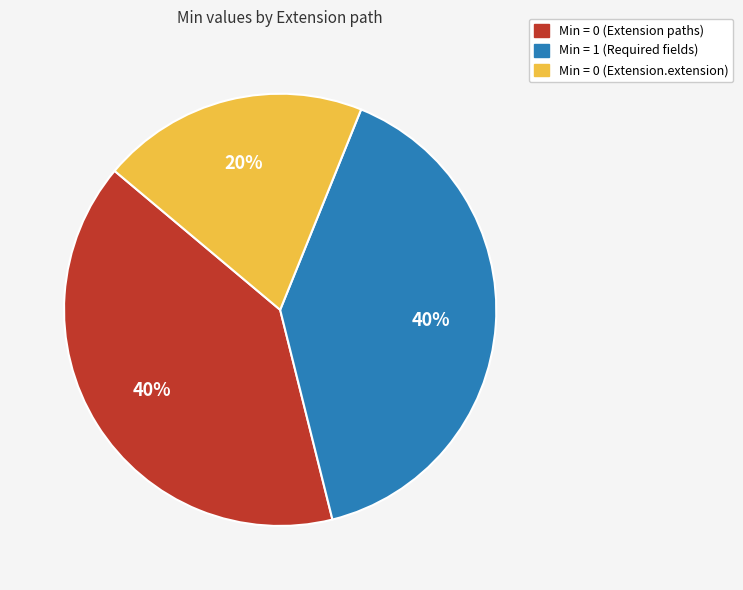

To the nearest percent, what is the average slice percentage?

33%